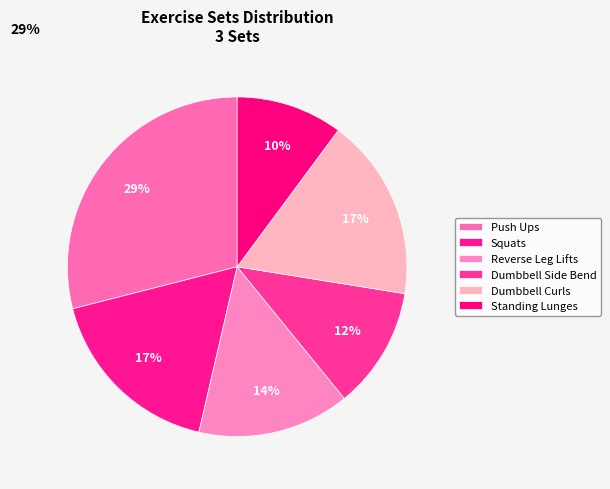

How many segments does this pie chart have?

6